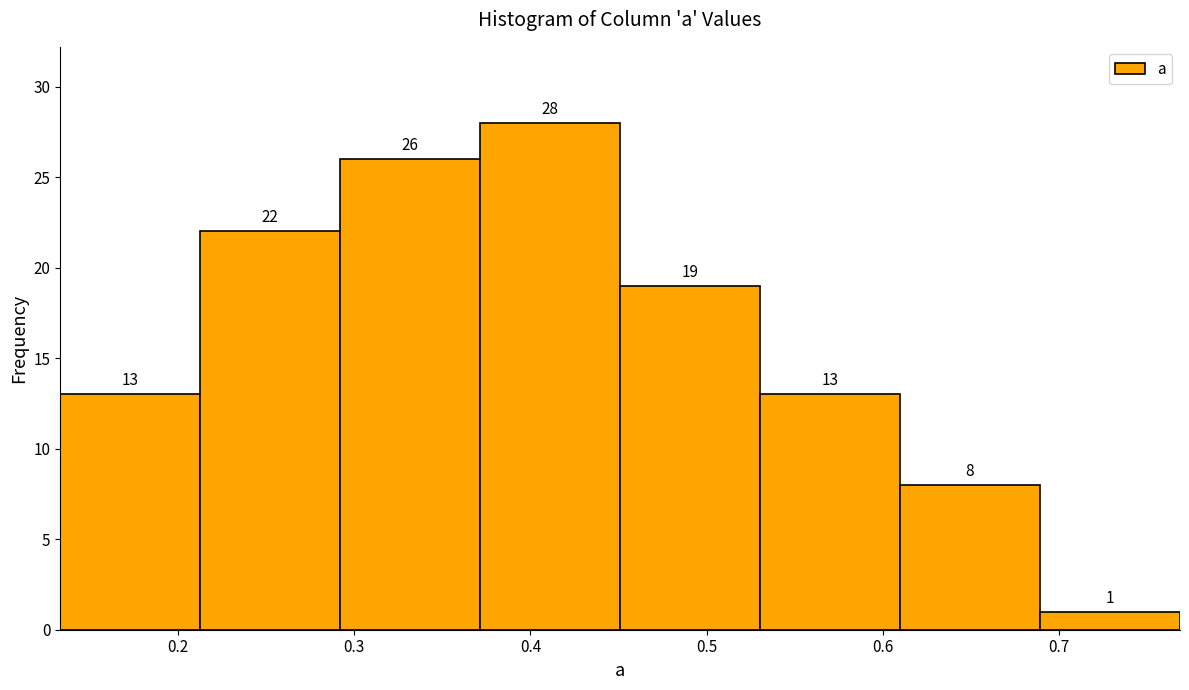

Which range on the x-axis has the tallest bar?

0.37 to 0.45